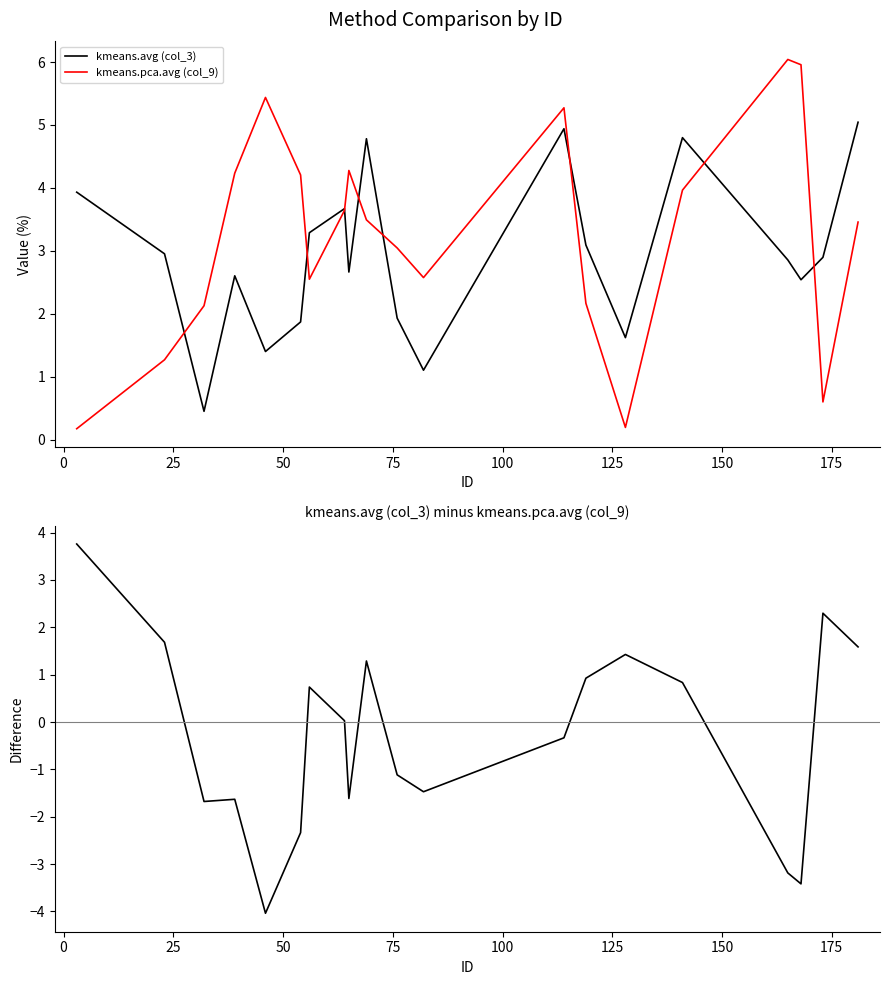

How many times do kmeans.pca.avg (col_9) and kmeans.avg (col_3) - kmeans.pca.avg (col_9) cross each other?

5